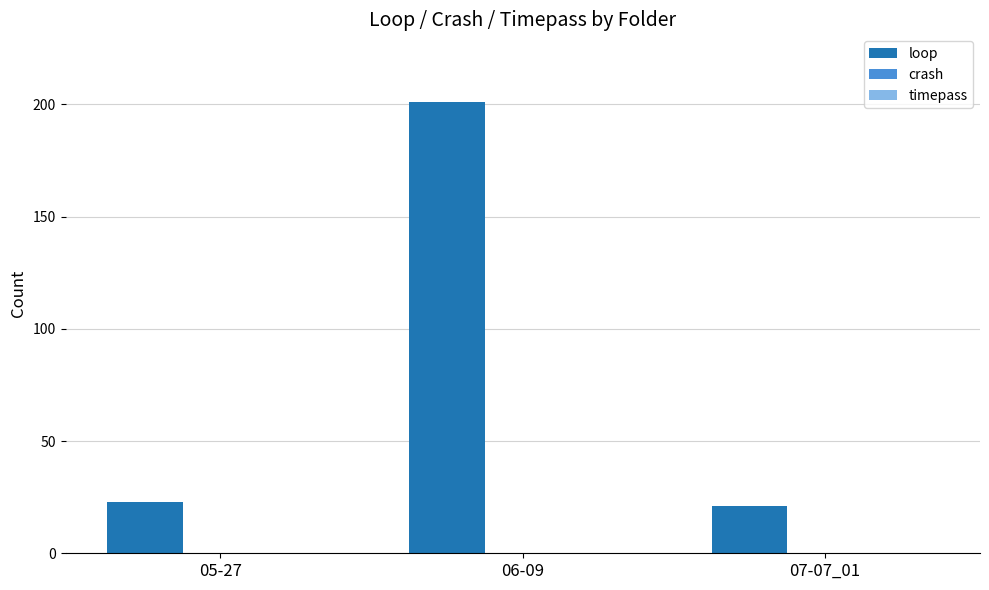

True or false: the data shows 35 at 05-27.

False